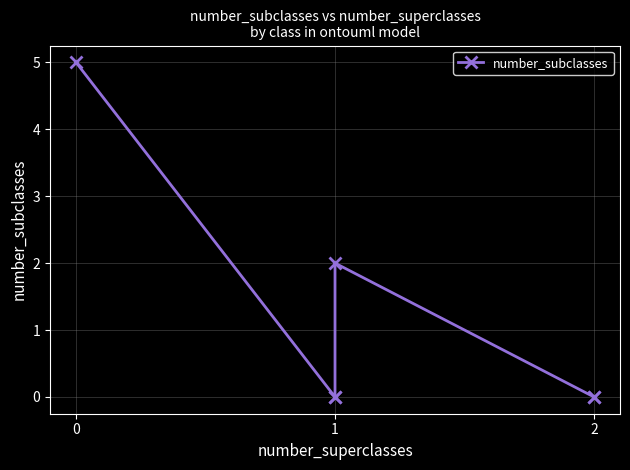

Which has a higher value, 1 or 1?

1